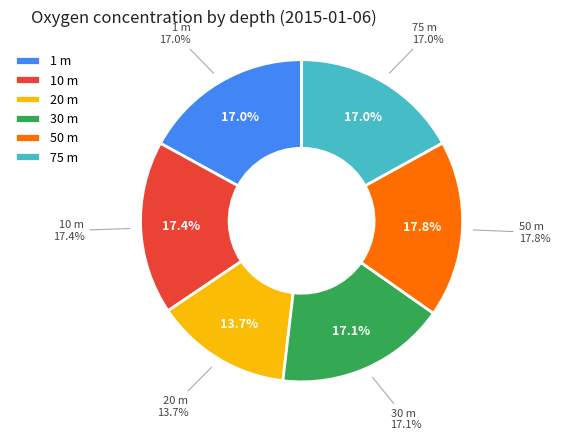

Does 30 m represent more than half of the total?

No